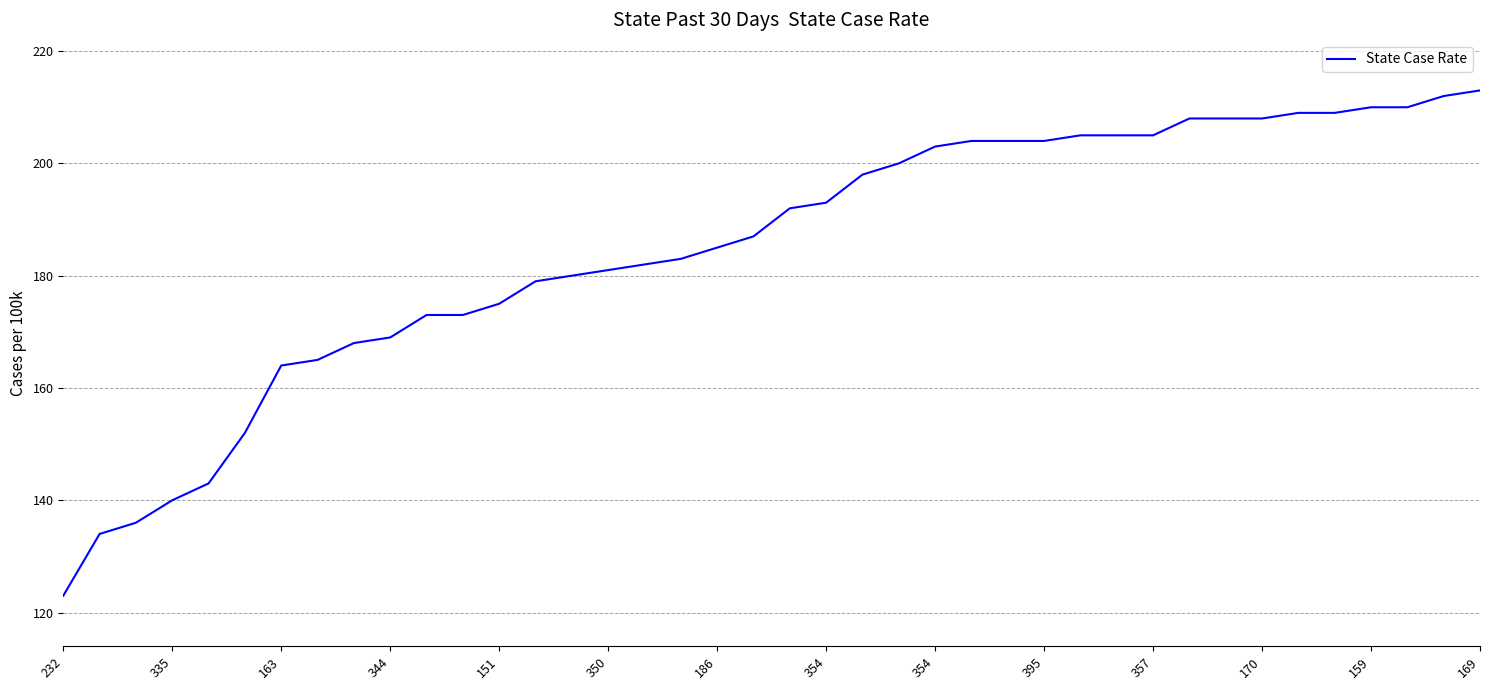

What is the smallest value displayed?

123